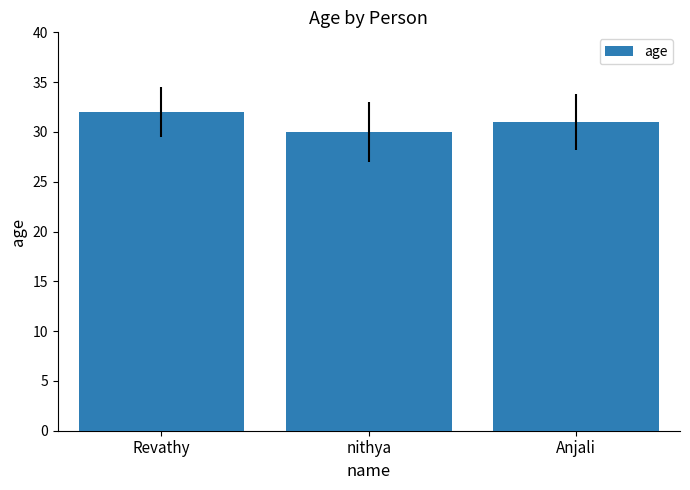

What is the difference between the maximum and minimum values?

2